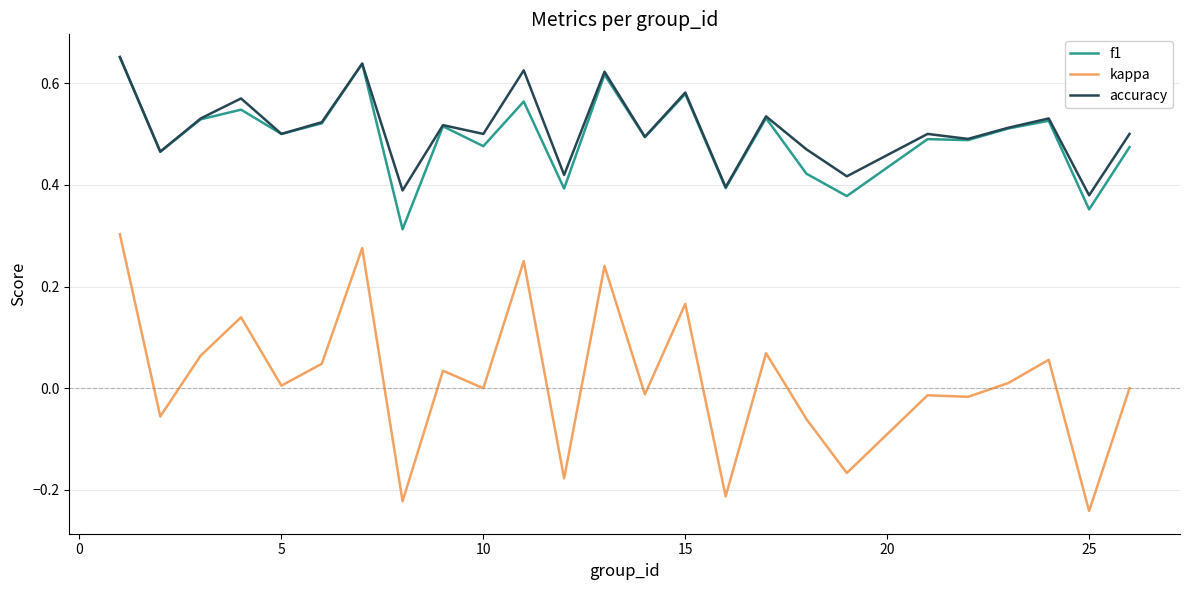

True or false: f1 and kappa cross at least once.

False